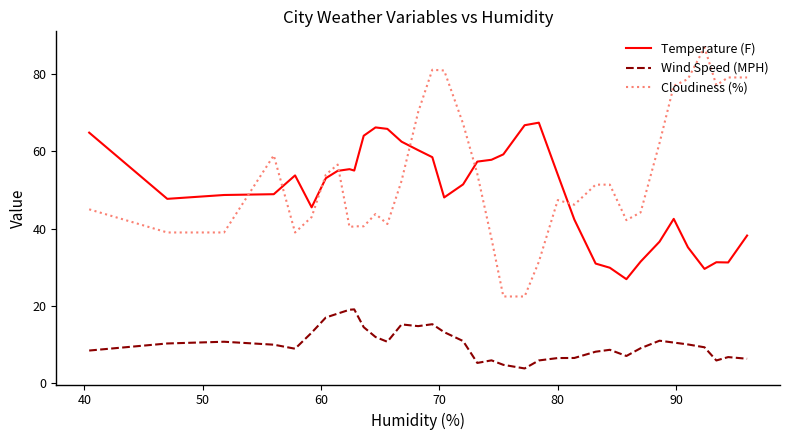

True or false: Cloudiness (%) and Wind Speed (MPH) cross at least once.

False